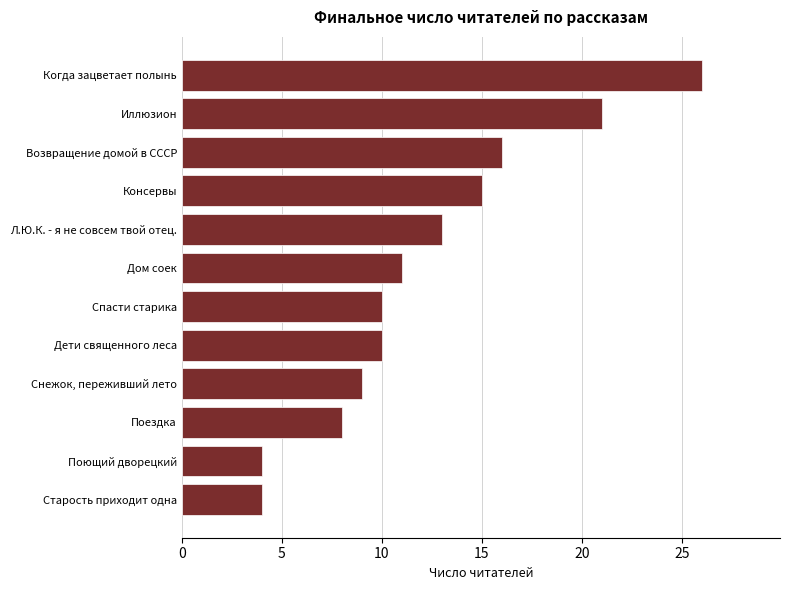

True or false: the data shows 9 at Снежок, переживший лето.

True